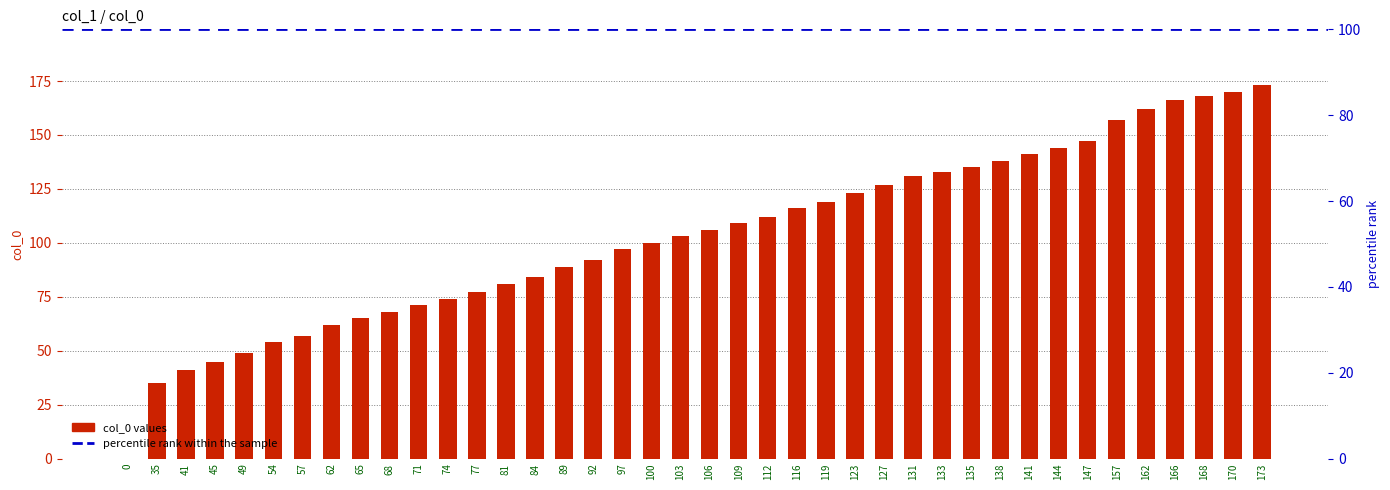

Reading left to right, extract all data points from this chart.

0	35	41	45	49	54	57	62	65	68	71	74	77	81	84	89	92	97	100	103	106	109	112	116	119	123	127	131	133	135	138	141	144	147	157	162	166	168	170	173